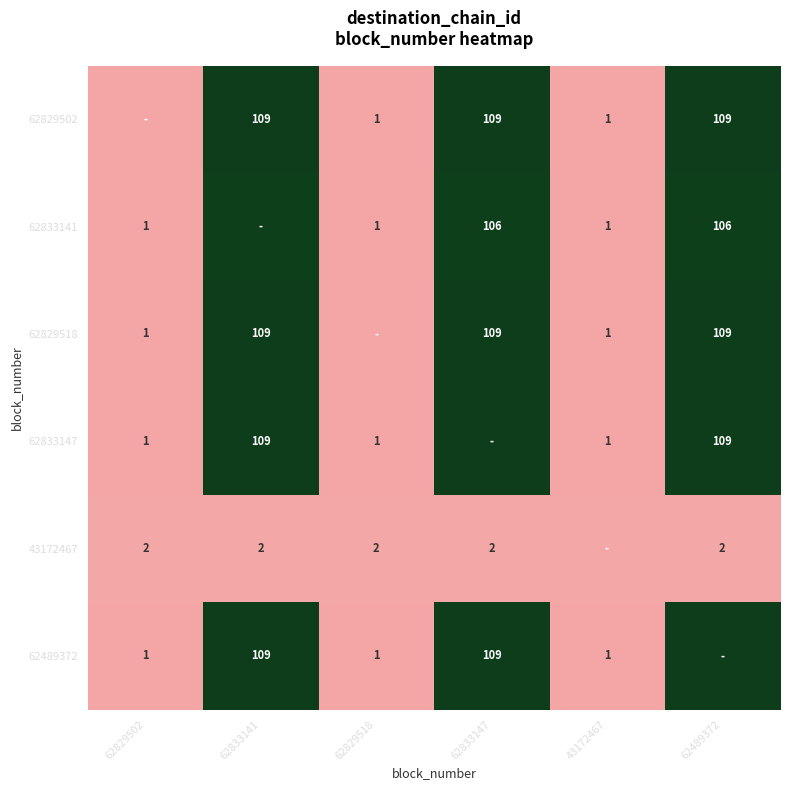

Is it true that 62833141 equals 106 at 62489372?

True